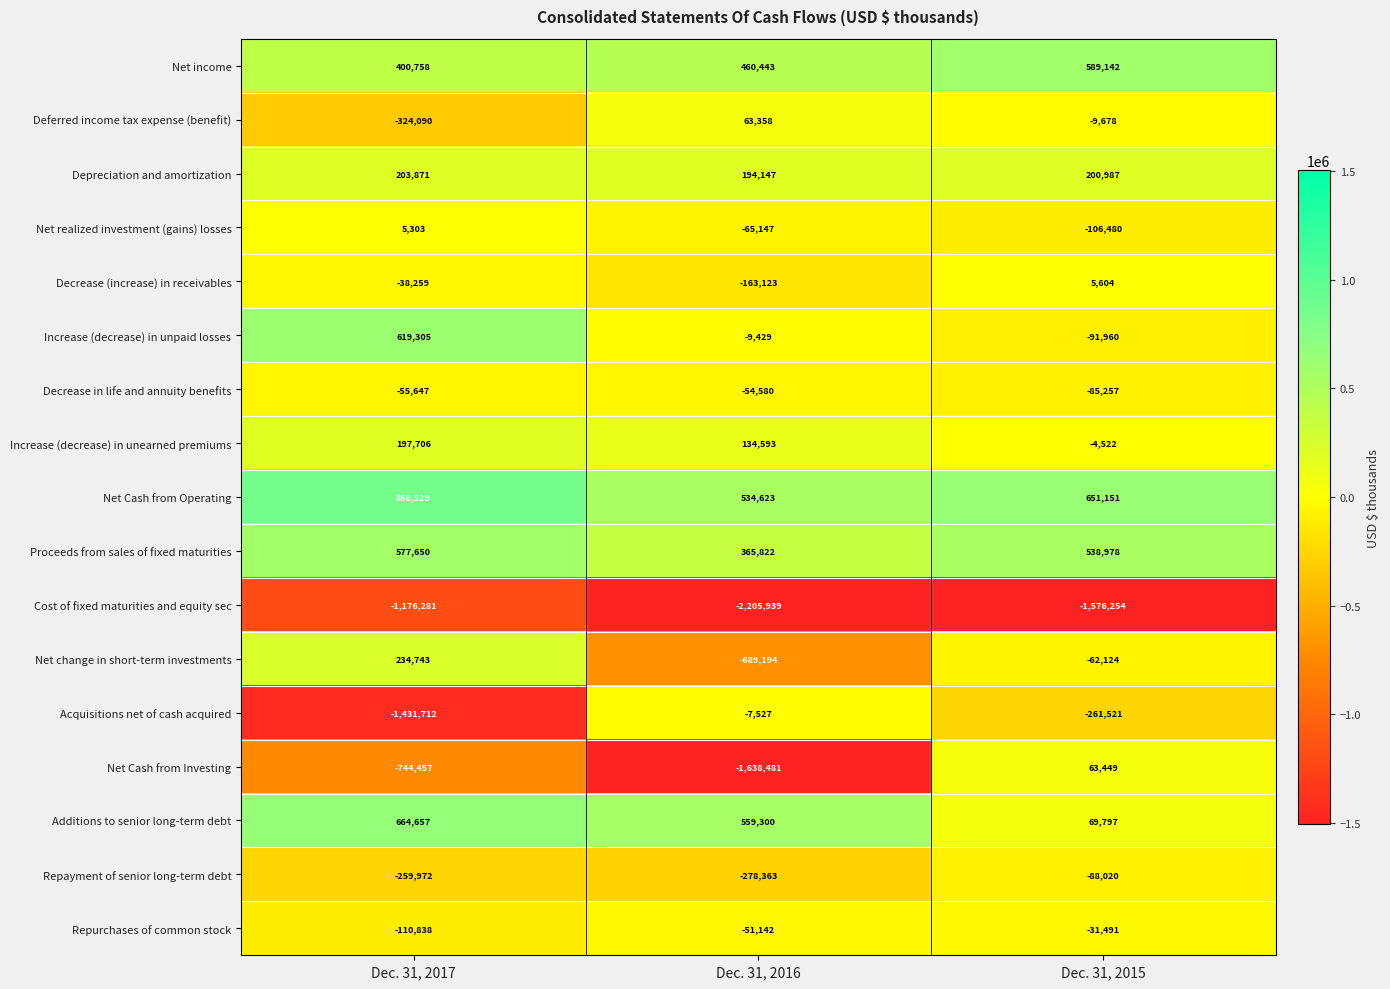

What is the maximum value shown in the chart?

858529